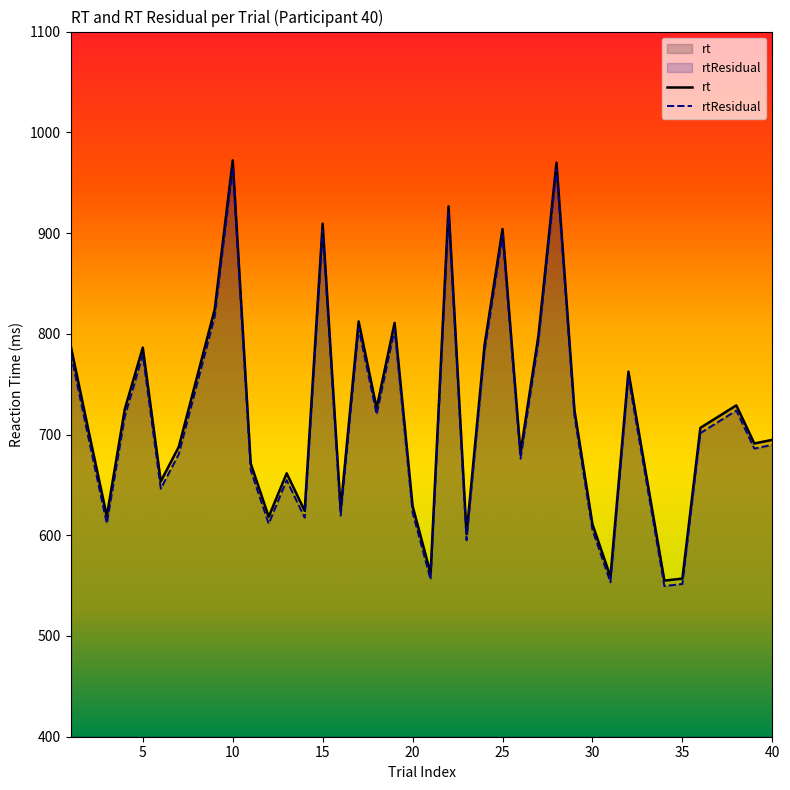

How many lines are shown in the chart?

2